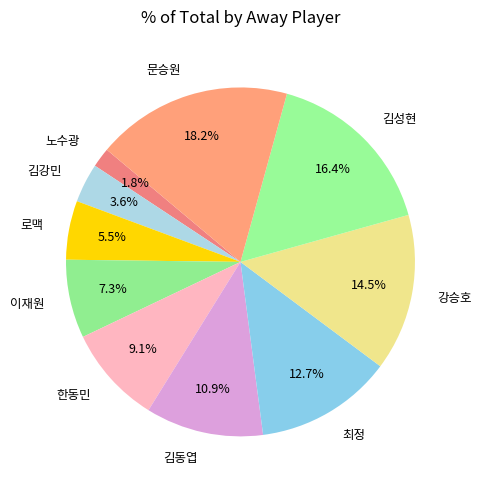

Which has a higher value, 김강민 or 강승호?

강승호